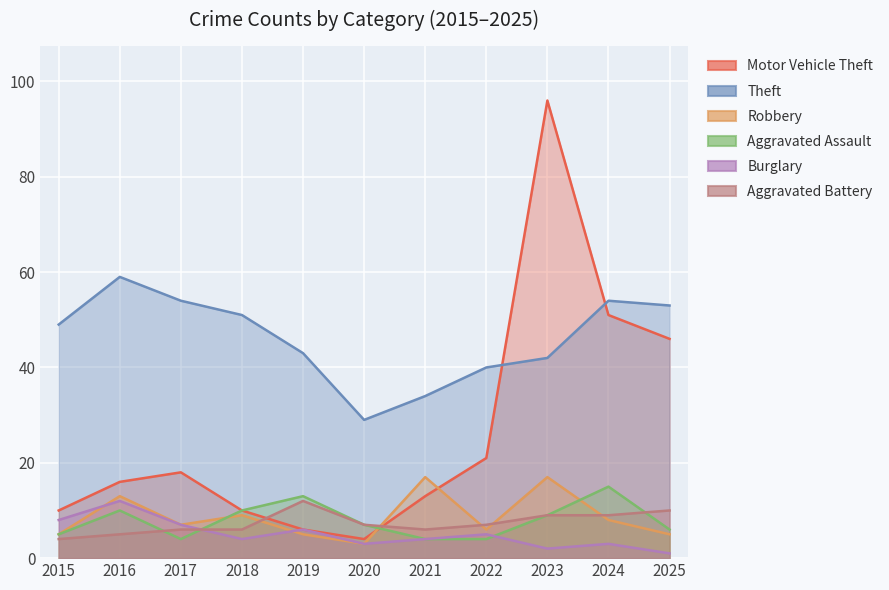

Reading left to right, transcribe all the data shown in this chart.

Motor Vehicle Theft: 2015=10	2016=16	2017=18	2018=10	2019=6	2020=4	2021=13	2022=21	2023=96	2024=51	2025=46
Theft: 2015=49	2016=59	2017=54	2018=51	2019=43	2020=29	2021=34	2022=40	2023=42	2024=54	2025=53
Robbery: 2015=5	2016=13	2017=7	2018=9	2019=5	2020=3	2021=17	2022=6	2023=17	2024=8	2025=5
Aggravated Assault: 2015=5	2016=10	2017=4	2018=10	2019=13	2020=7	2021=4	2022=4	2023=9	2024=15	2025=6
Burglary: 2015=8	2016=12	2017=7	2018=4	2019=6	2020=3	2021=4	2022=5	2023=2	2024=3	2025=1
Aggravated Battery: 2015=4	2016=5	2017=6	2018=6	2019=12	2020=7	2021=6	2022=7	2023=9	2024=9	2025=10